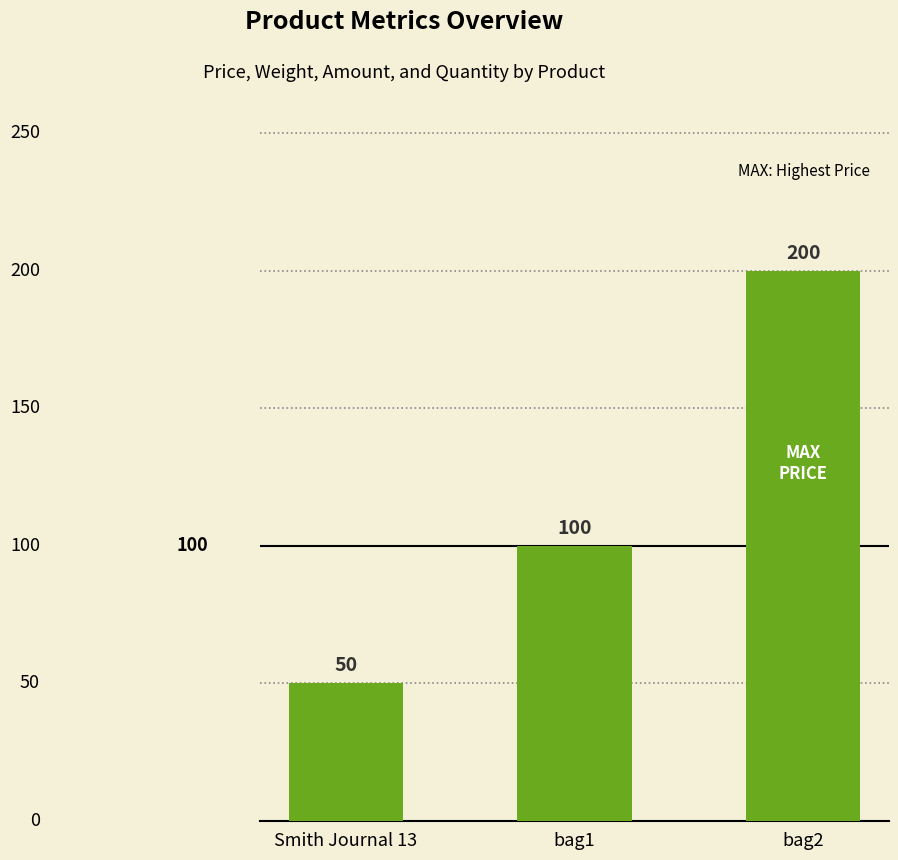

What is the sum of all values?

350